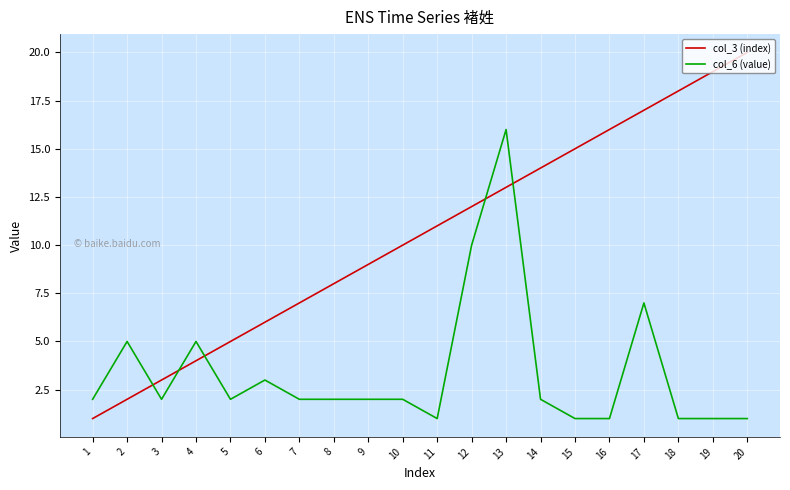

List the series in order of their peak value, highest first.

col_3 (index), col_6 (value)